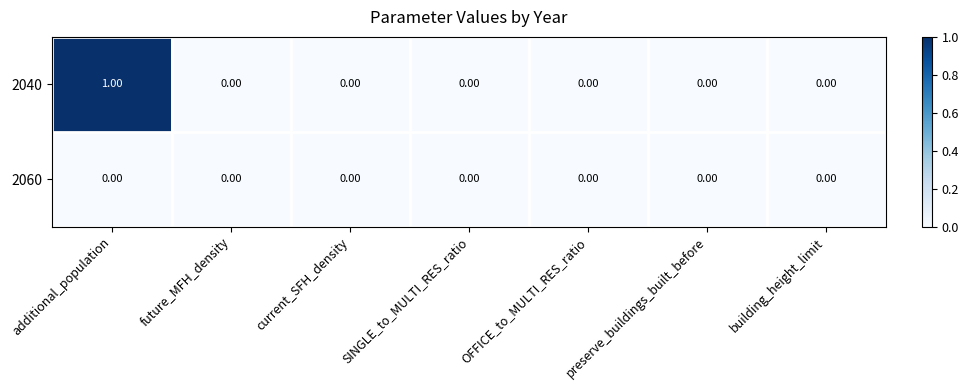

Rank the series by their average value, from highest to lowest.

2040, 2060